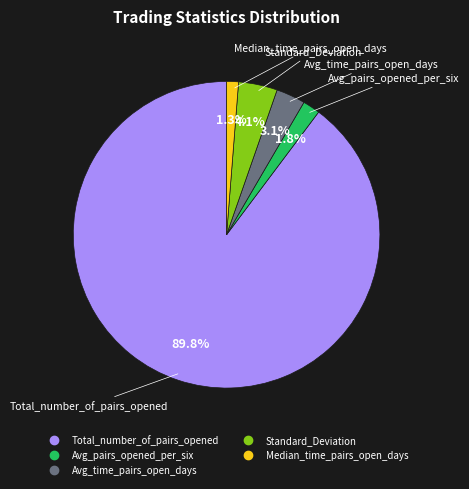

Is there a majority slice in this chart?

Yes